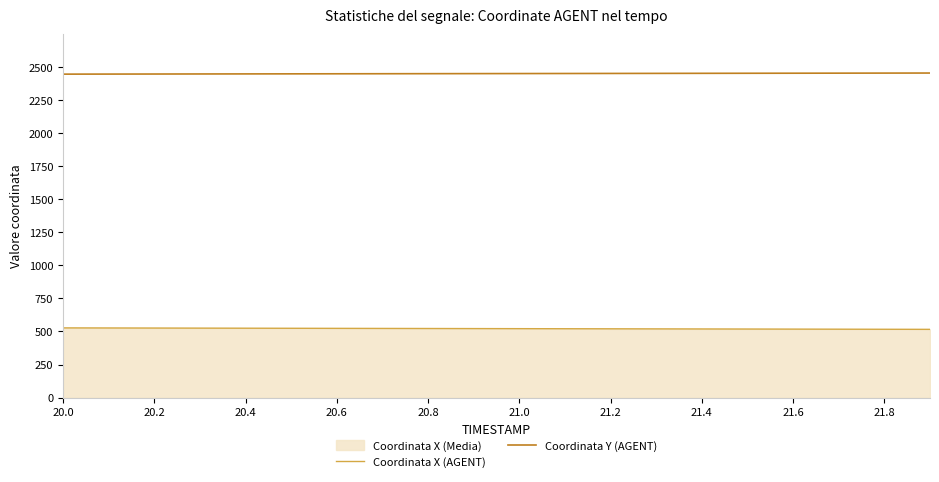

Rank the series by their maximum value, from lowest to highest.

Coordinata X (AGENT), Coordinata Y (AGENT)